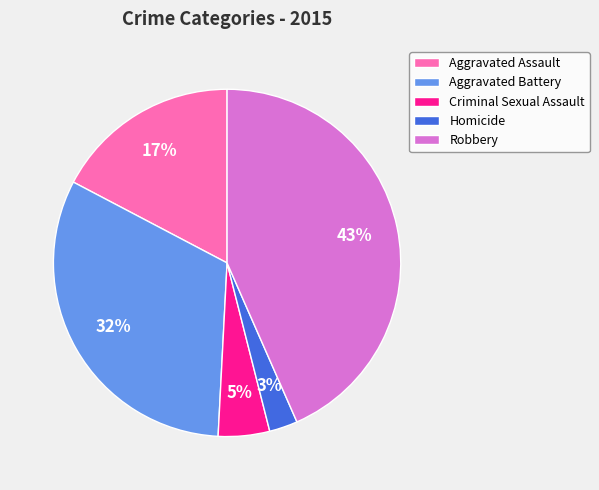

Approximately how many times larger is the value at Robbery compared to Aggravated Assault?

2.5